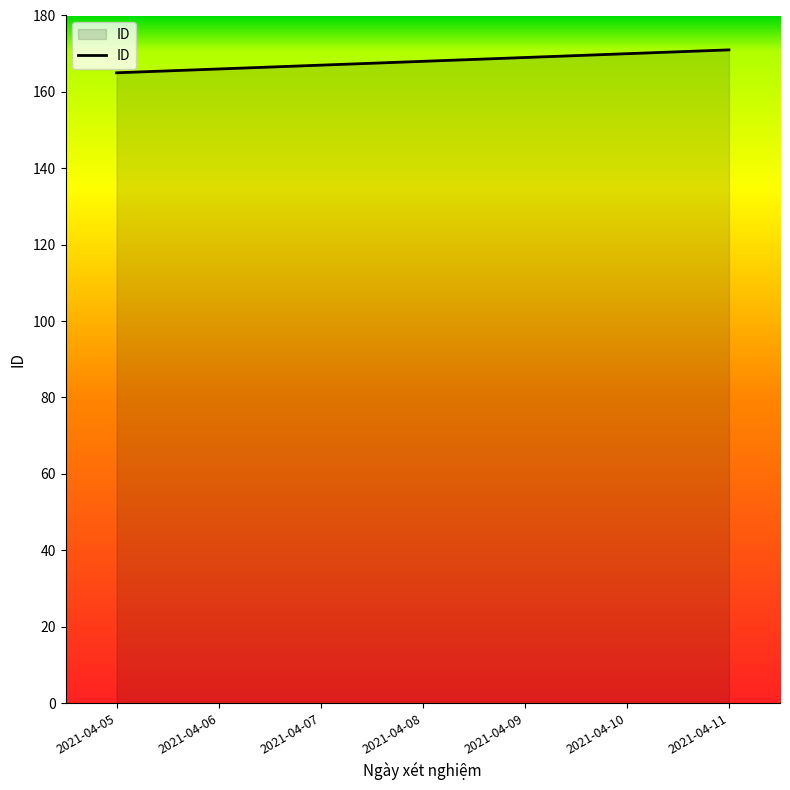

How many series are shown in this chart?

1